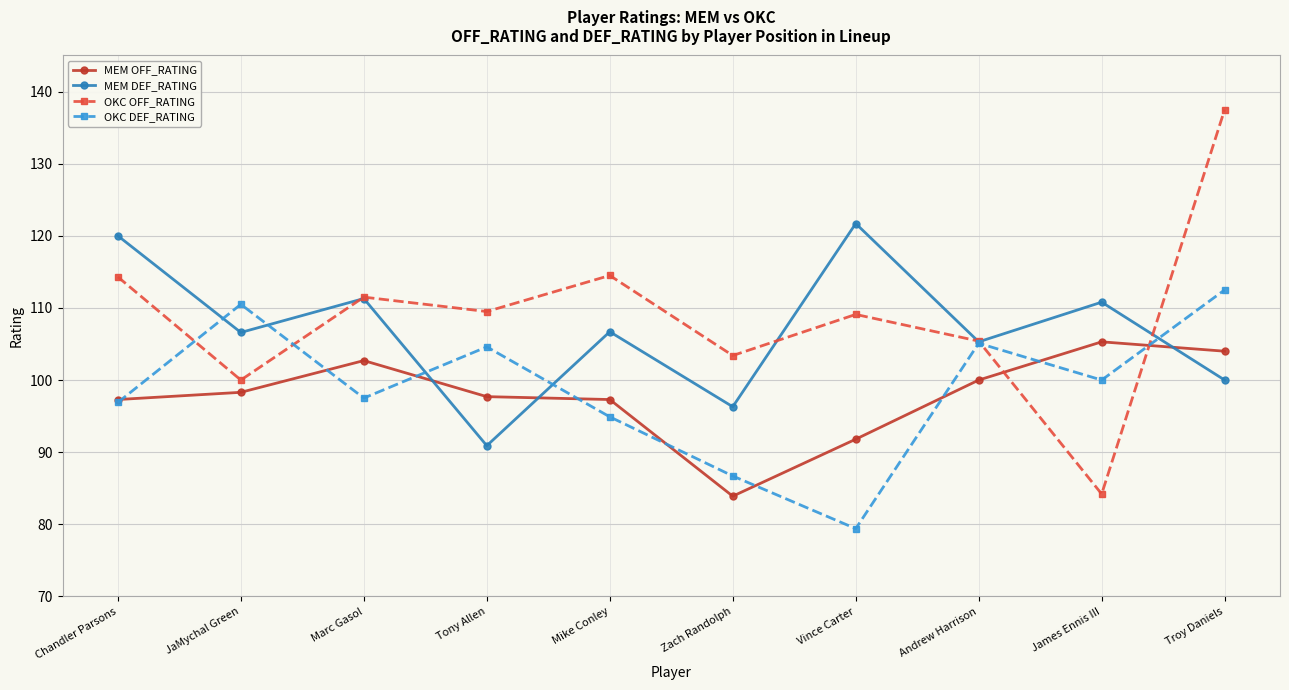

Is the value of MEM DEF_RATING at Chandler Parsons greater than the value of OKC OFF_RATING at Troy Daniels?

No